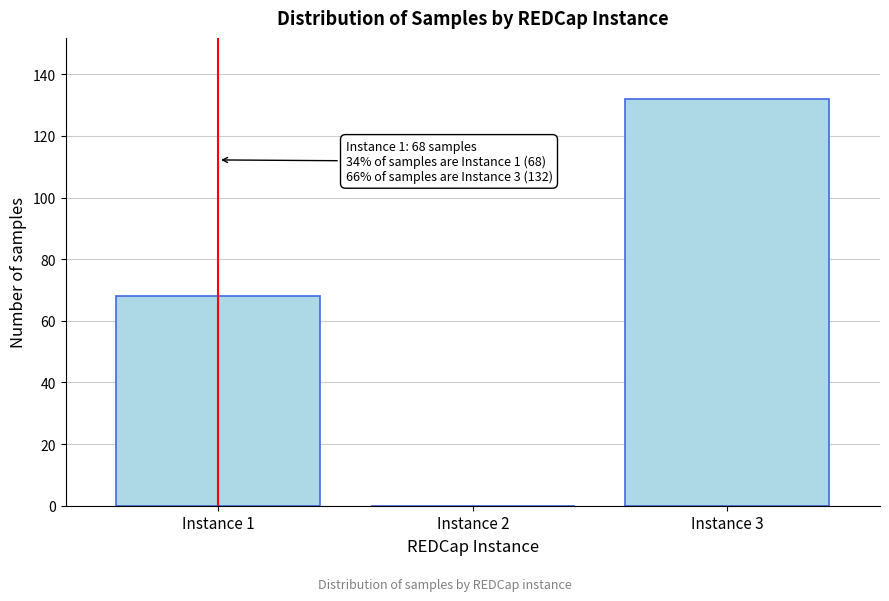

Reading right to left, transcribe all the data shown in this chart.

Instance 3=132	Instance 2=0	Instance 1=68